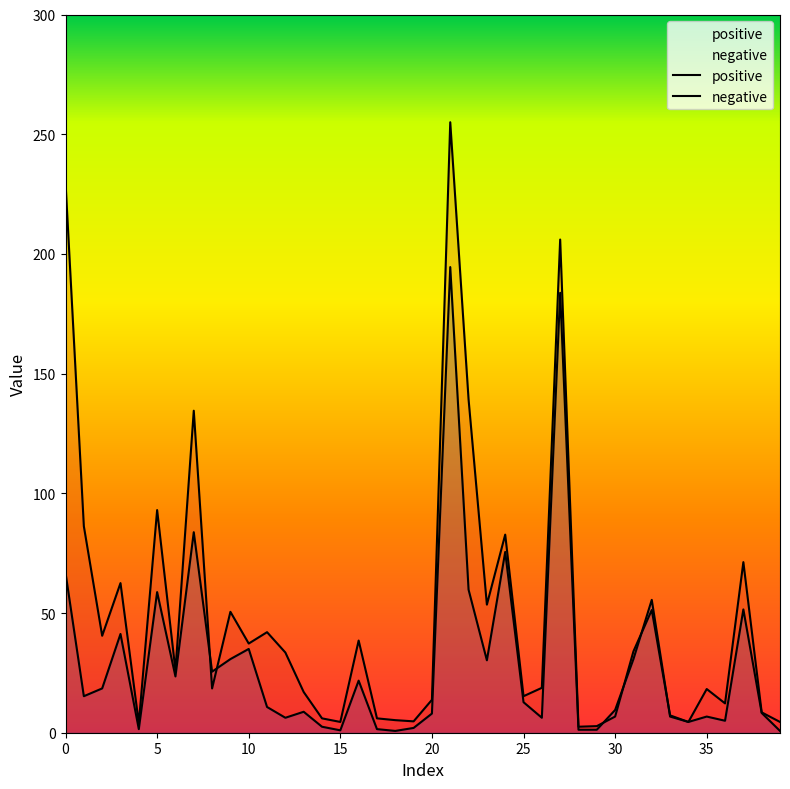

What is the difference between the negative values at 8 and 11?

14.8